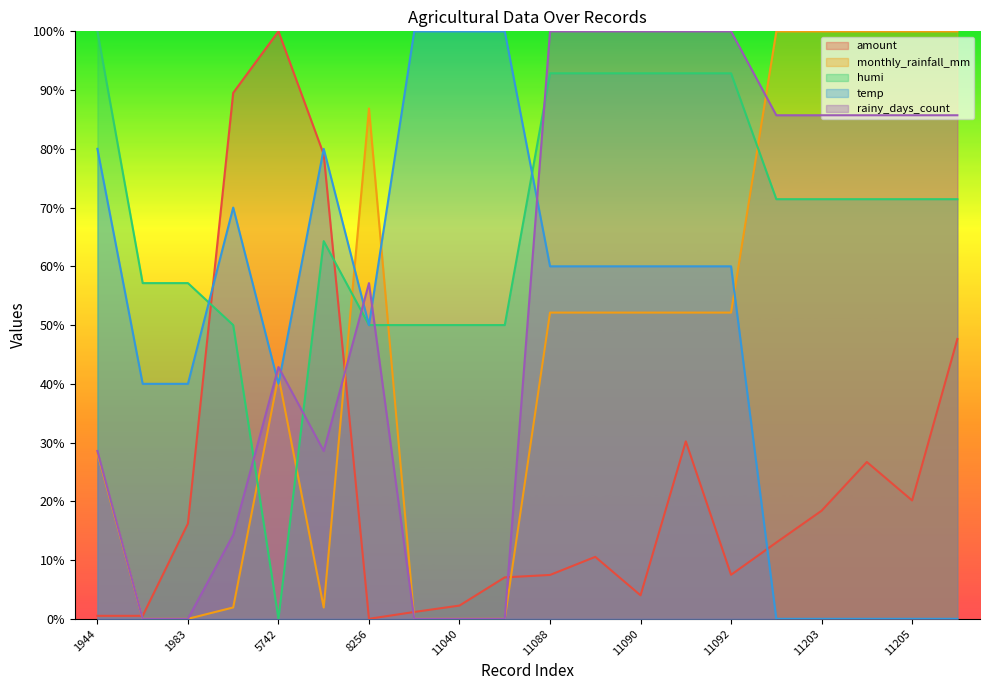

How many data points does each series have?

20